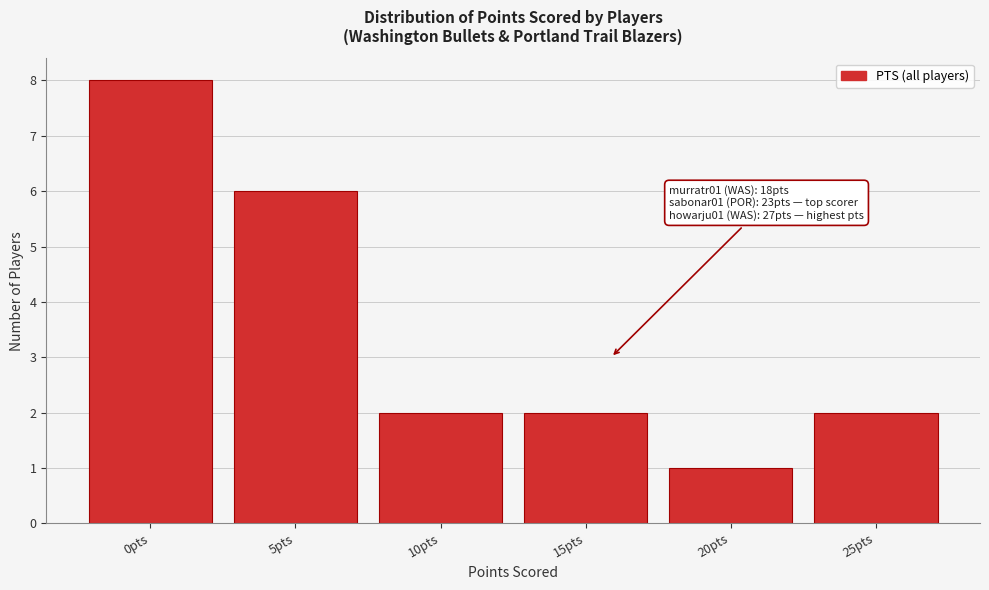

Reading right to left, what are all the values shown in this chart?

2	1	2	2	6	8